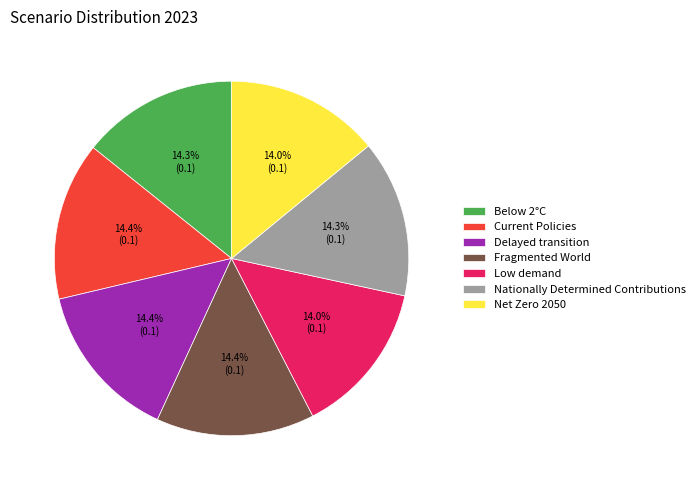

To the nearest percent, what is the average slice percentage?

14%